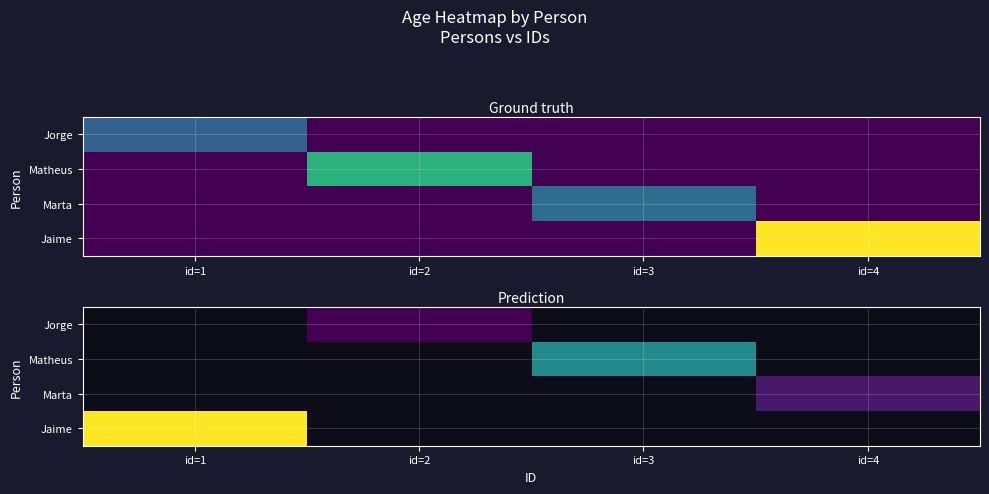

Which series has the widest spread of values?

Jaime